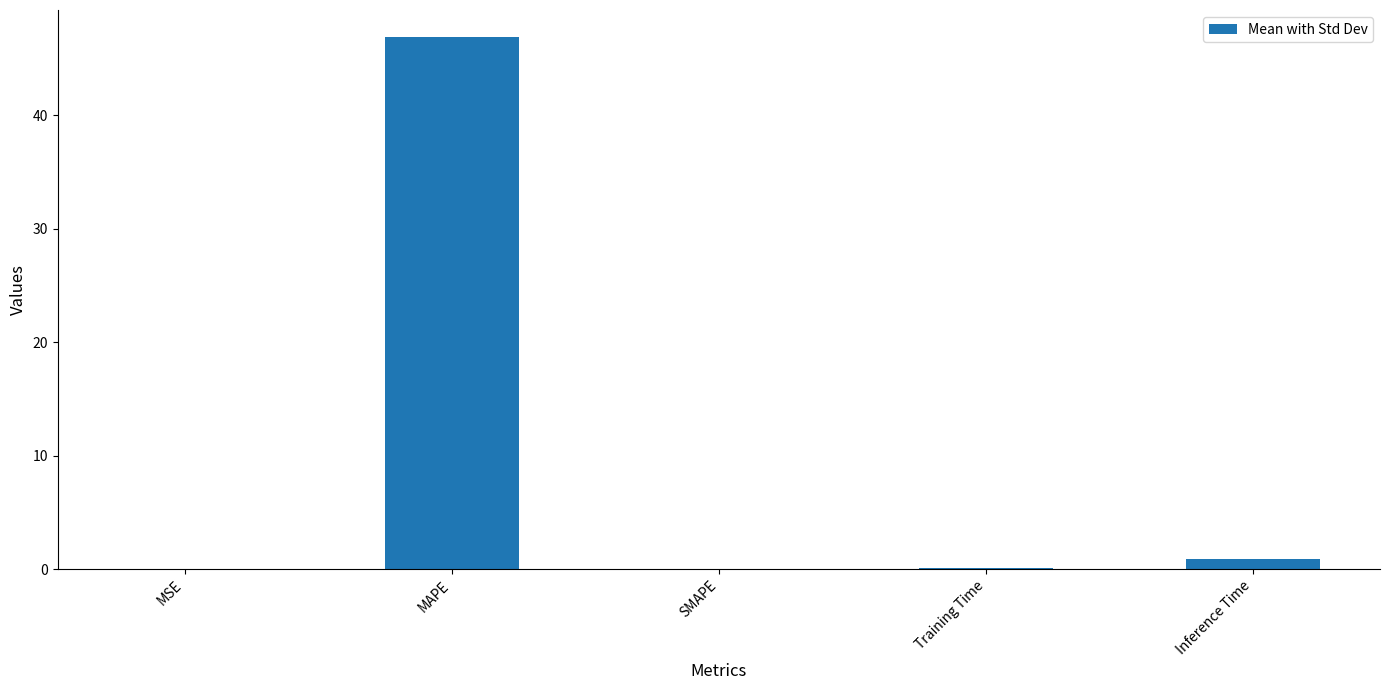

Which has a higher value, MAPE or SMAPE?

MAPE